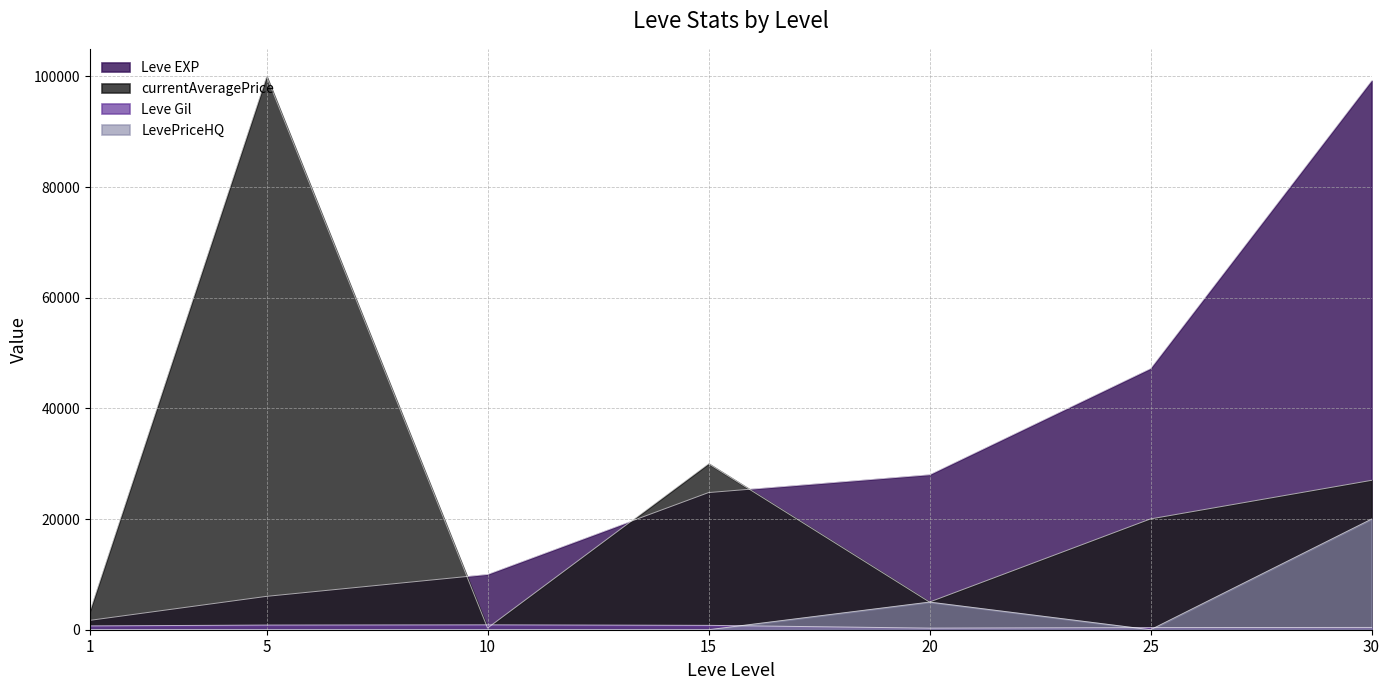

True or false: Leve EXP has more than 0 interior local peaks.

False